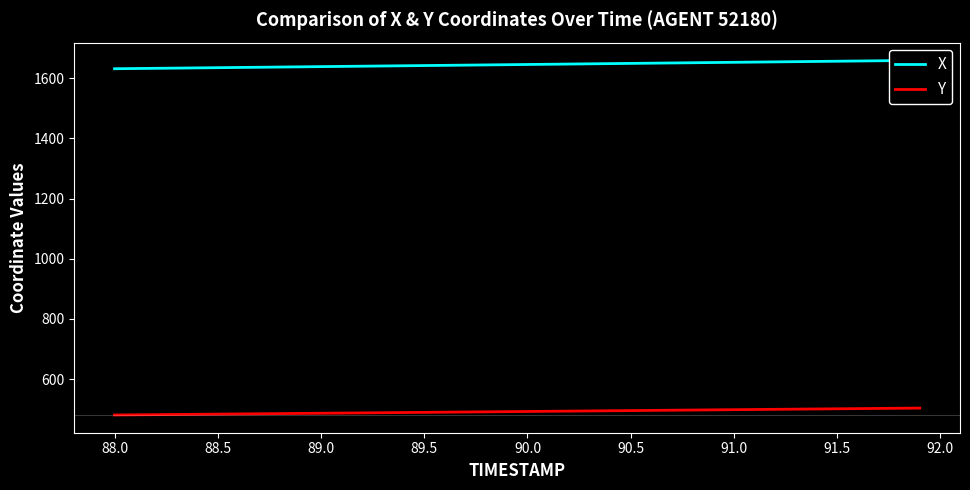

Reading right to left, transcribe all the data shown in this chart.

X: 1659.5	1658.8	1658.0	1657.3	1656.6	1655.9	1655.2	1654.4	1653.7	1653.0	1652.3	1651.5	1650.8	1650.1	1649.4	1648.7	1647.9	1647.2	1646.5	1645.8	1645.0	1644.3	1643.6	1642.9	1642.2	1641.5	1640.8	1640.1	1639.4	1638.7	1638.0	1637.2	1636.5	1635.8	1635.1	1634.4	1633.7	1633.0	1632.3	1631.6
Y: 503.5	502.9	502.3	501.7	501.1	500.5	499.9	499.3	498.7	498.1	497.5	496.9	496.3	495.7	495.1	494.6	494.0	493.4	492.8	492.2	491.6	491.0	490.4	489.8	489.2	488.6	488.0	487.5	486.9	486.3	485.7	485.1	484.5	484.0	483.4	482.8	482.2	481.6	481.1	480.5